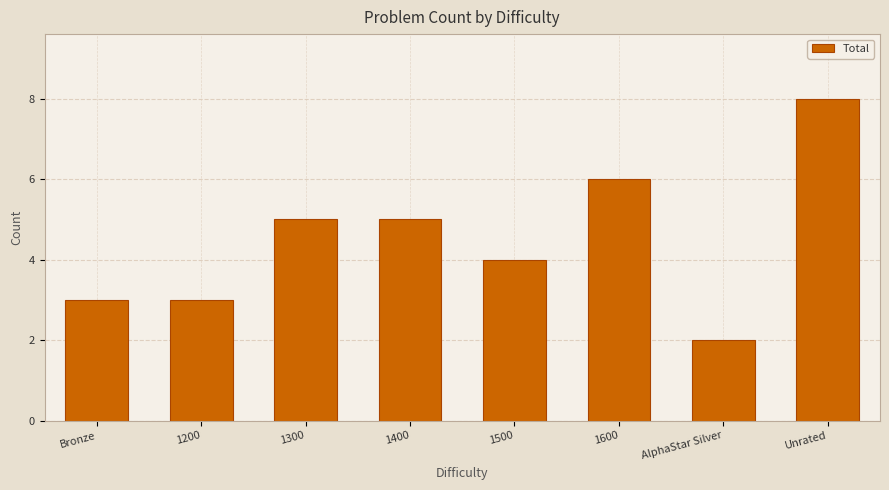

What is the approximate value at 1600?

6